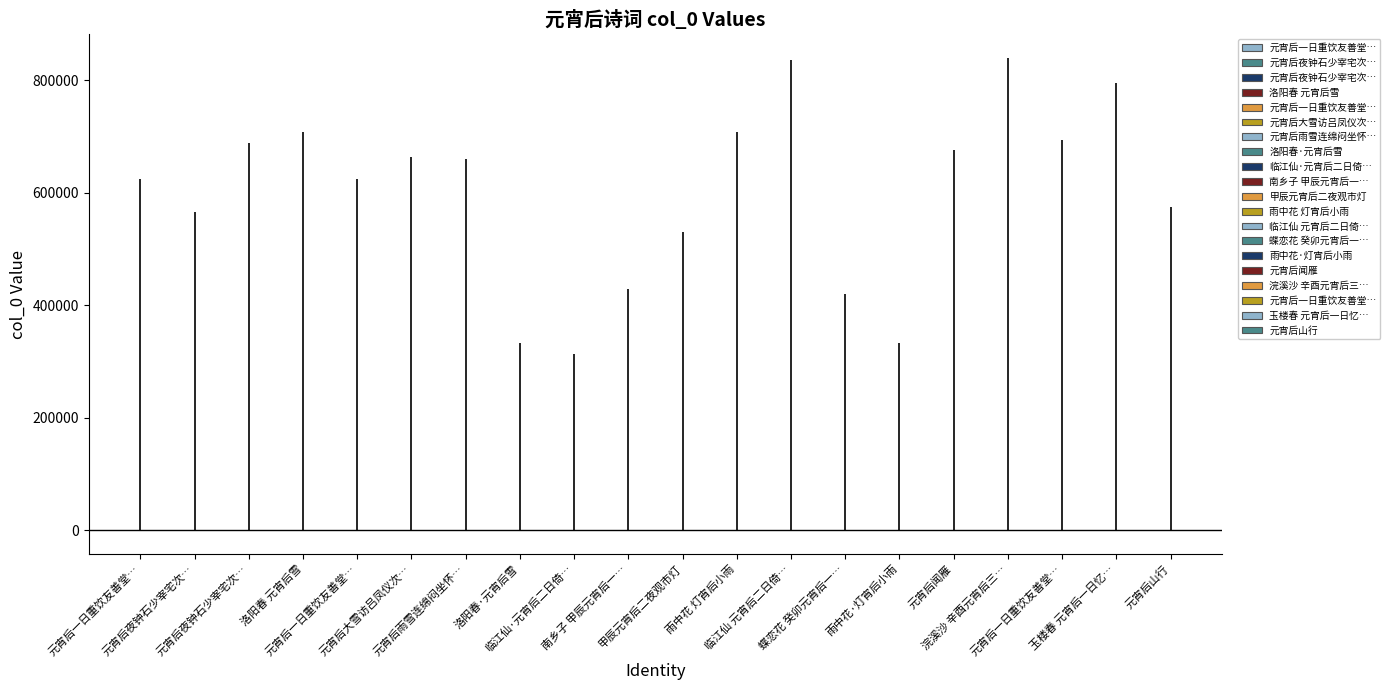

Reading left to right, list all the values displayed in this chart.

624396	564877	687416	707803	624395	663153	660399	332701	313184	427984	529401	707834	835591	419557	332715	675225	839213	694094	795202	574928